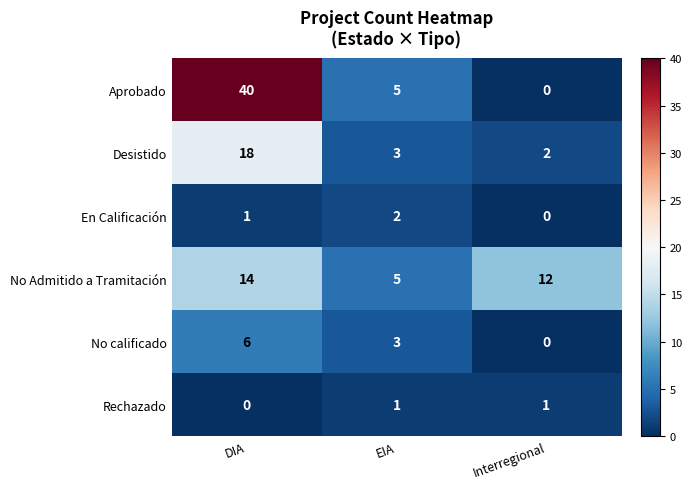

Where is Aprobado nearest to the value 20?

EIA